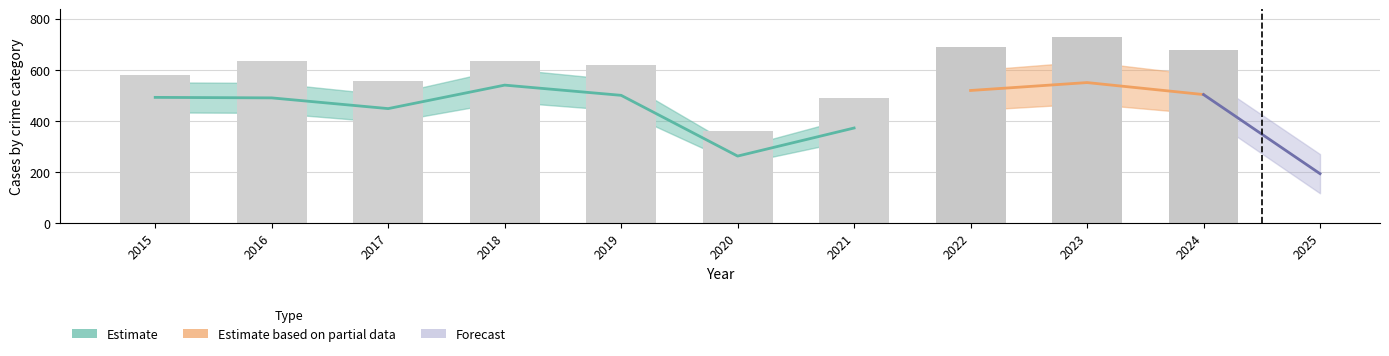

At which category is the sum across all series the highest?

2023